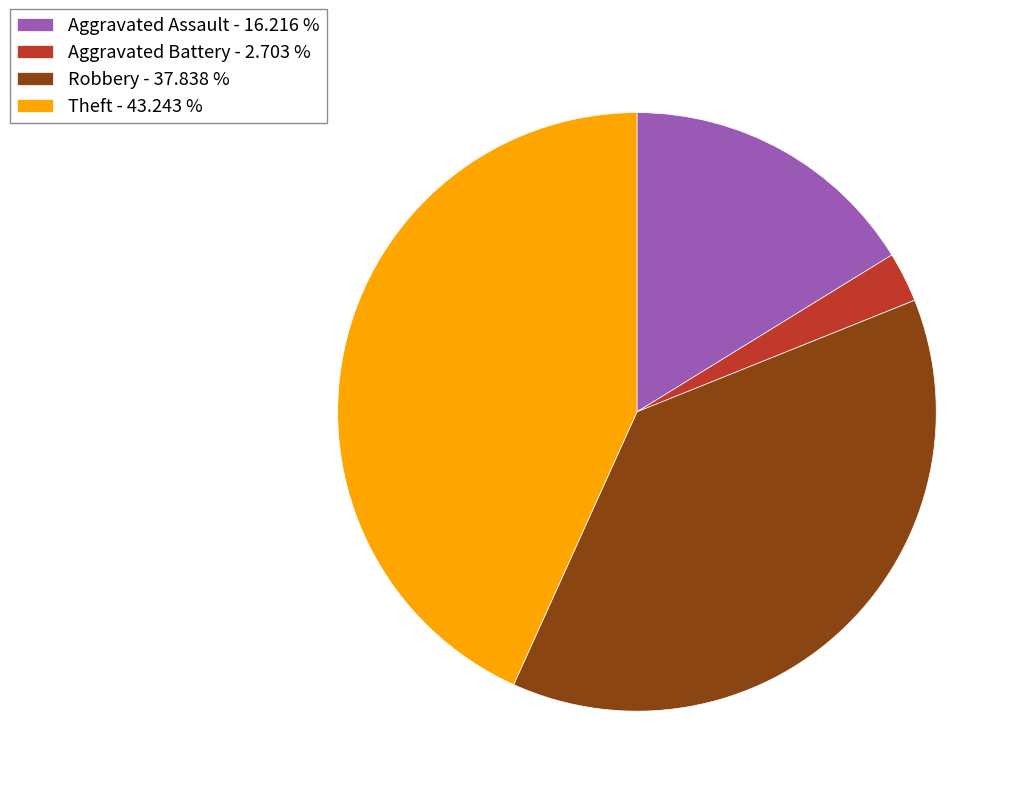

Combined, do Aggravated Battery - 2.703 % and Aggravated Assault - 16.216 % account for over 50%?

No